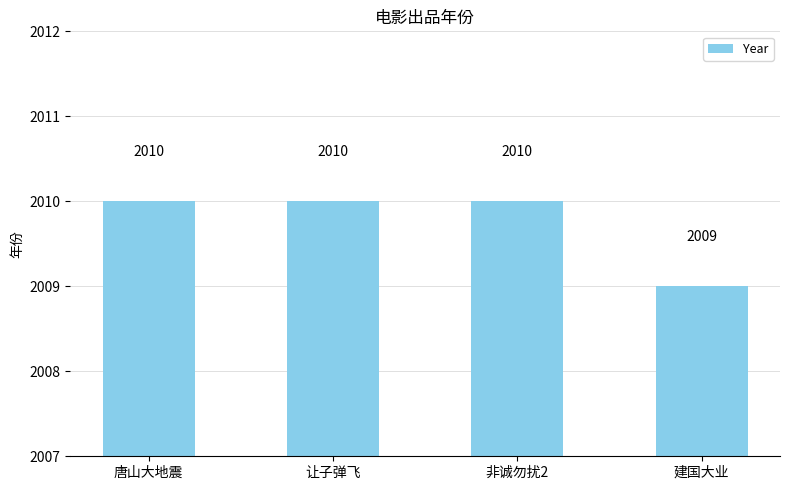

Reading right to left, what are all the values shown in this chart?

建国大业=2009	非诚勿扰2=2010	让子弹飞=2010	唐山大地震=2010